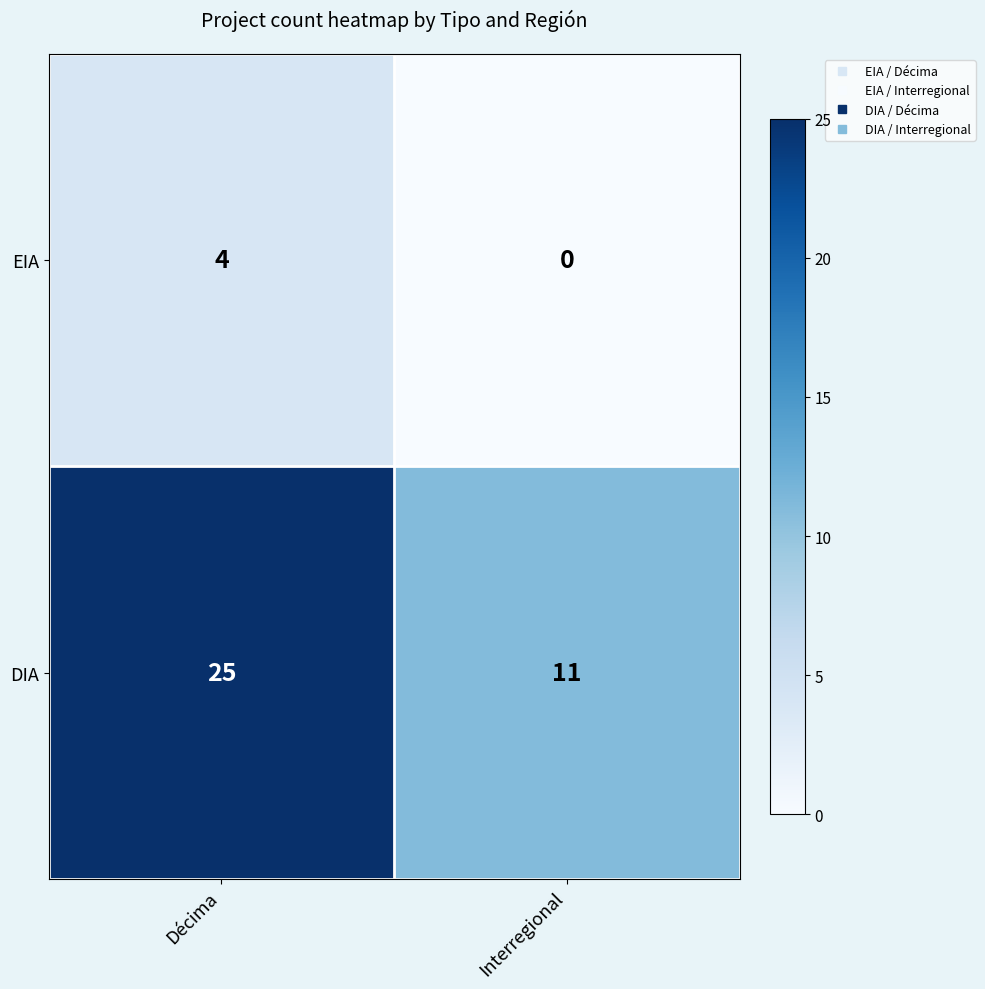

What is the sum of the EIA values at Interregional and Décima?

4